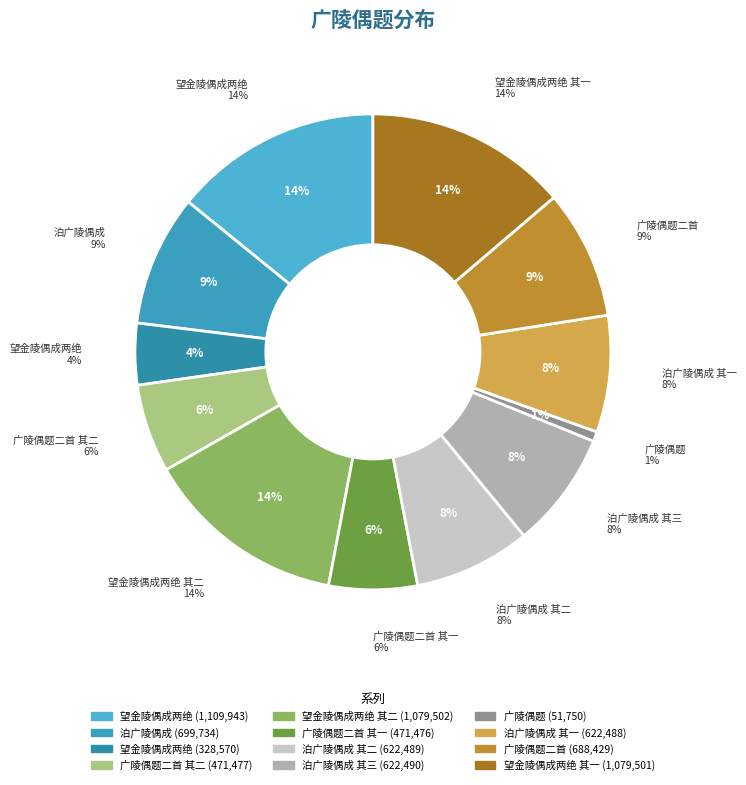

What percentage is the 广陵偶题二首 其二 slice, to the nearest percent?

6%